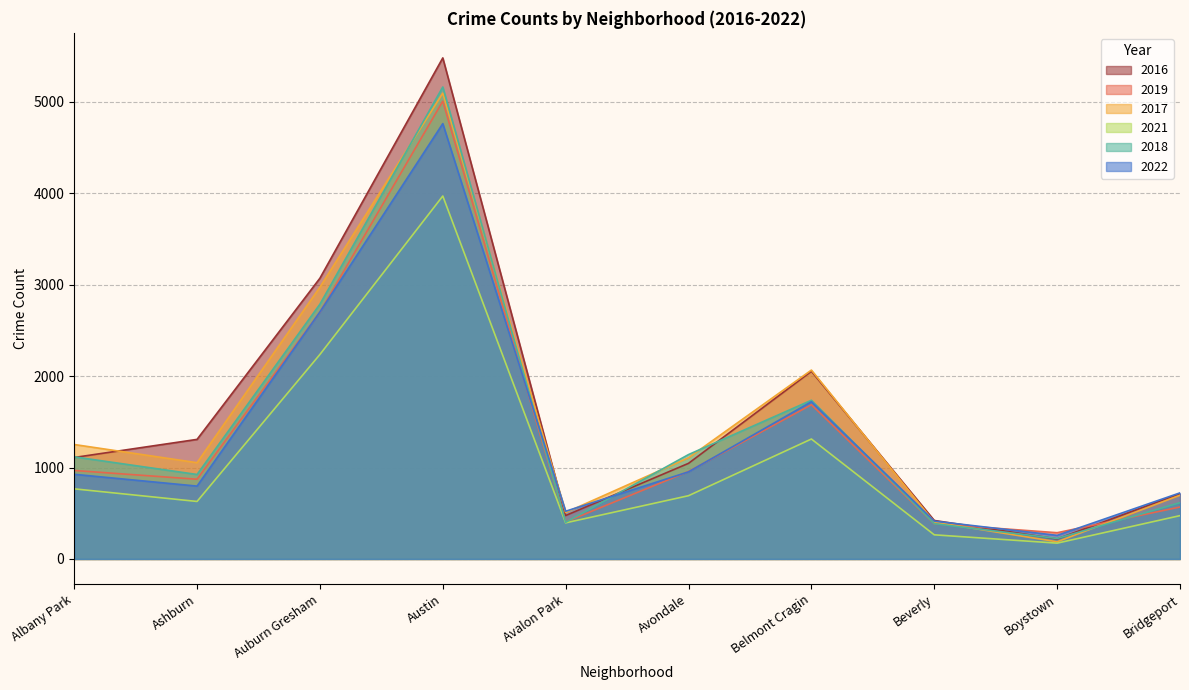

List the labels in order of 2018 value, smallest first.

Boystown, Beverly, Avalon Park, Bridgeport, Ashburn, Albany Park, Avondale, Belmont Cragin, Auburn Gresham, Austin